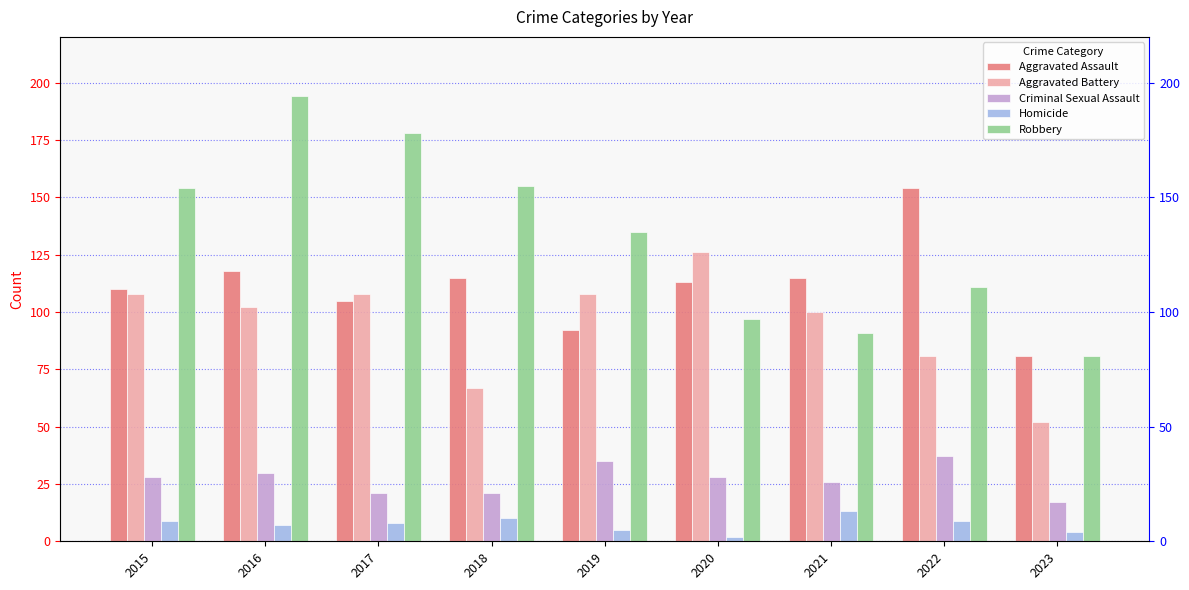

Reading left to right, extract all data points from this chart.

Aggravated Assault: 2015=110	2016=118	2017=105	2018=115	2019=92	2020=113	2021=115	2022=154	2023=81
Aggravated Battery: 2015=108	2016=102	2017=108	2018=67	2019=108	2020=126	2021=100	2022=81	2023=52
Criminal Sexual Assault: 2015=28	2016=30	2017=21	2018=21	2019=35	2020=28	2021=26	2022=37	2023=17
Homicide: 2015=9	2016=7	2017=8	2018=10	2019=5	2020=2	2021=13	2022=9	2023=4
Robbery: 2015=154	2016=194	2017=178	2018=155	2019=135	2020=97	2021=91	2022=111	2023=81